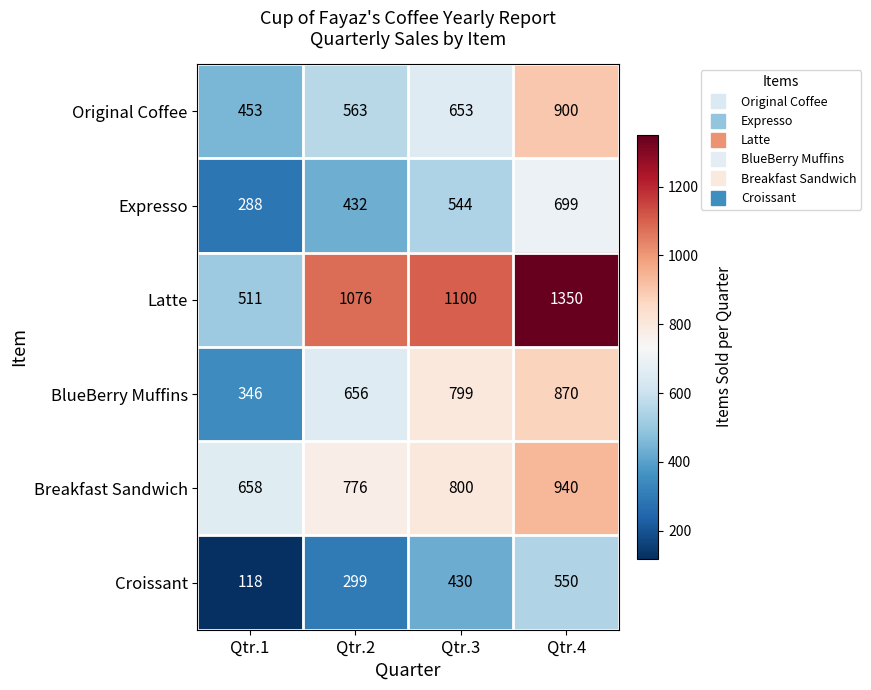

What is the sum of the BlueBerry Muffins values at Qtr.4 and Qtr.1?

1216